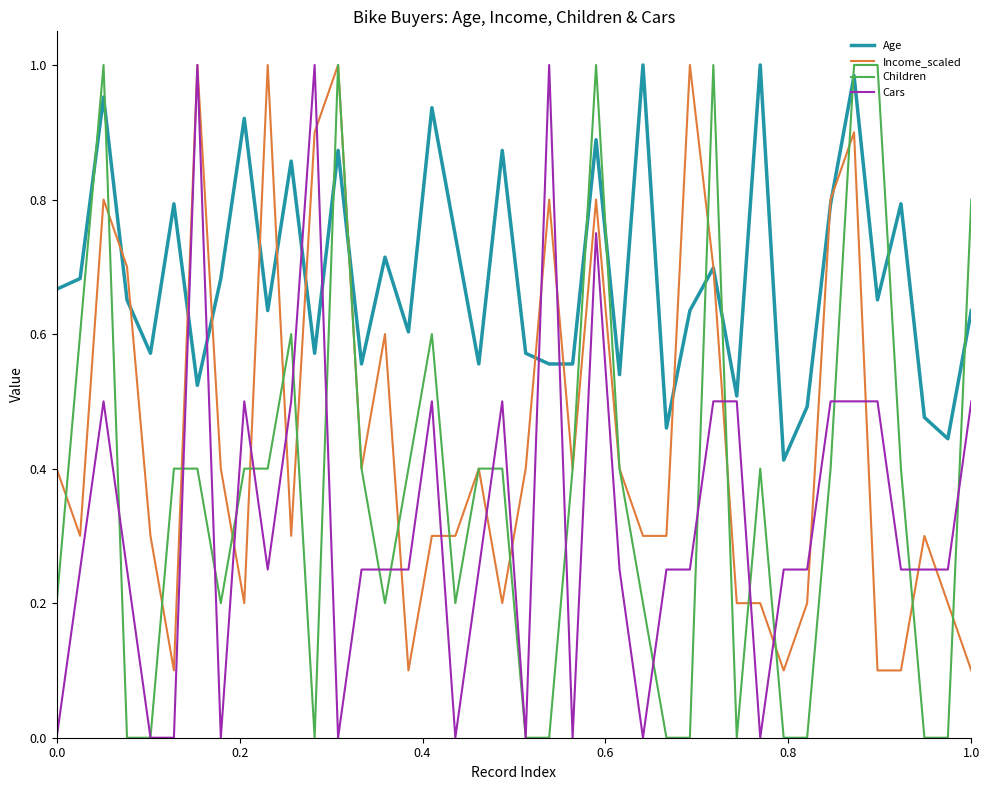

Which series has the largest total across all categories?

Age